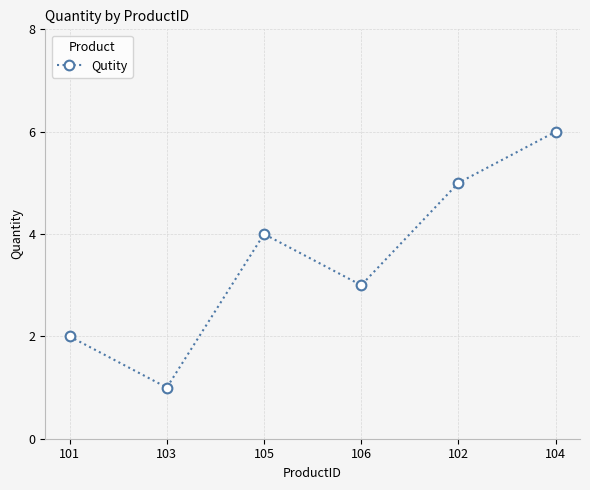

At which category does the chart reach its minimum across all series?

103